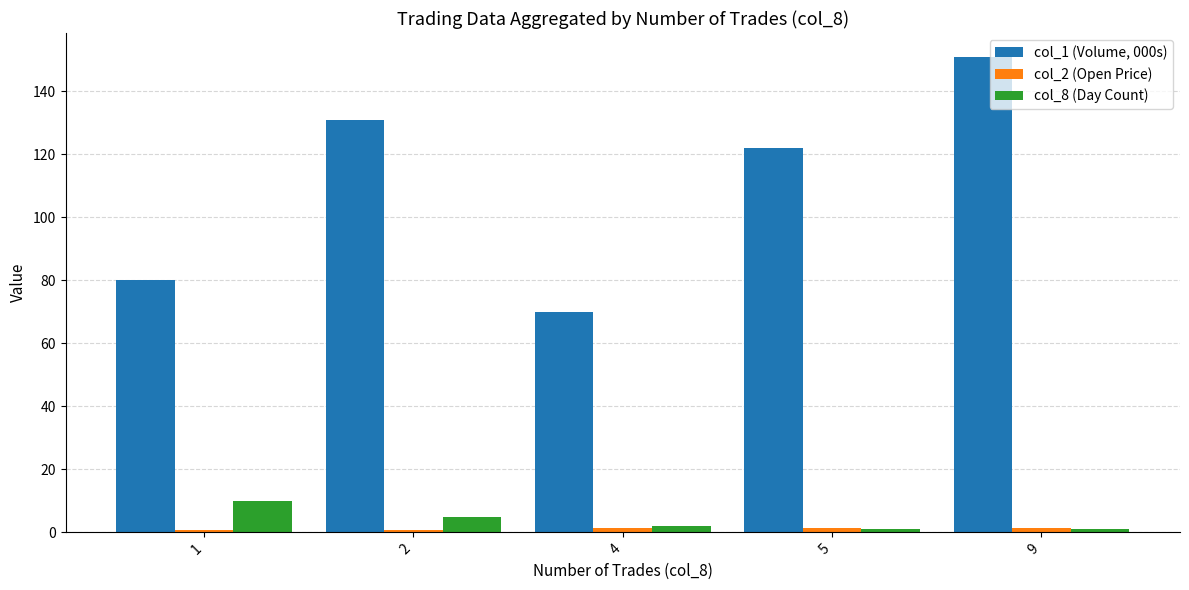

At which category does the chart reach its peak across all series?

9